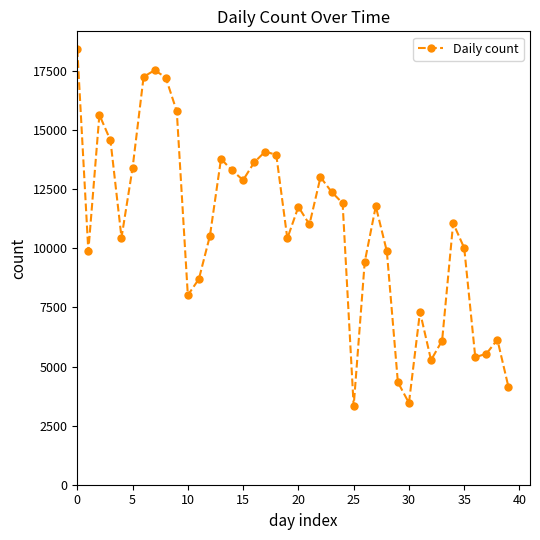

What is the difference between the maximum and minimum values?

15099